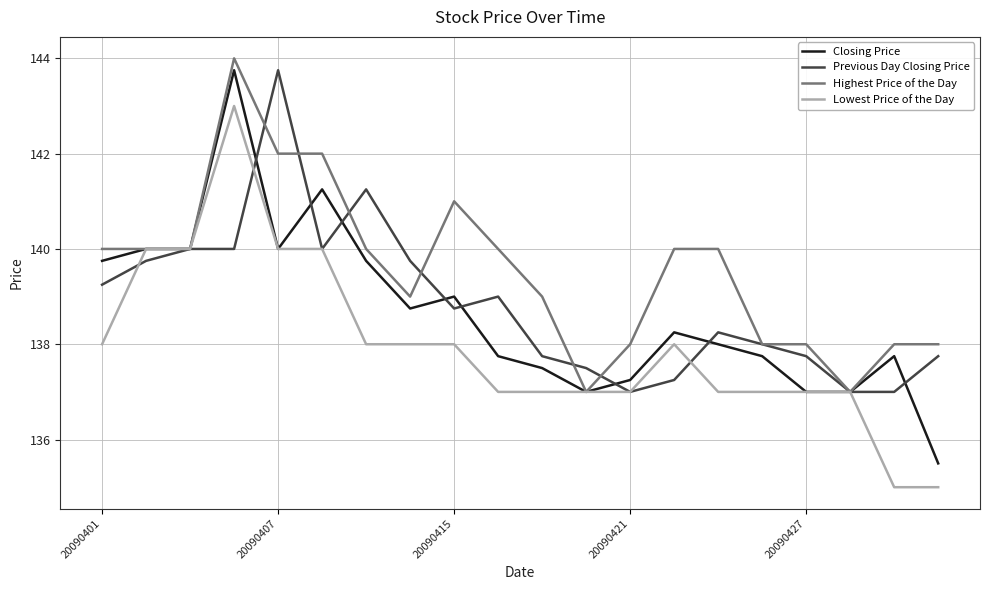

Which series has the largest total across all categories?

Highest Price of the Day